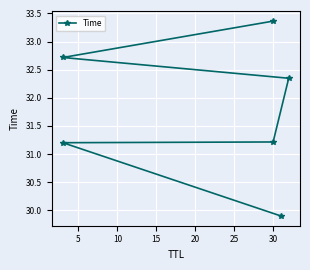

How many lines are shown in the chart?

1